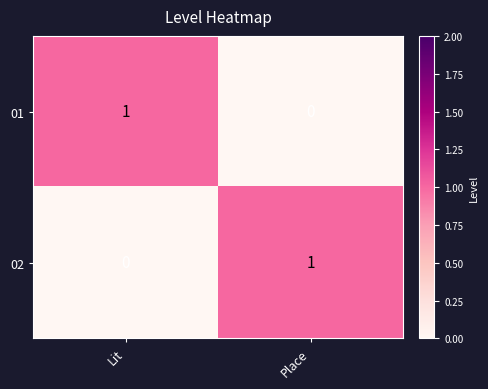

At which label is 02 closest to 0?

Lit